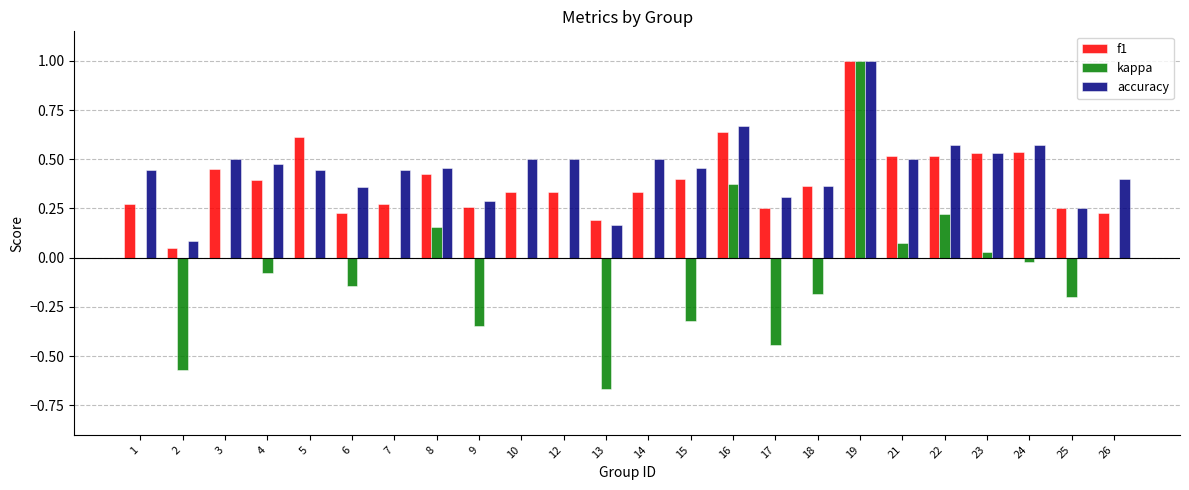

What is the sum of the accuracy values at 4 and 22?

1.0